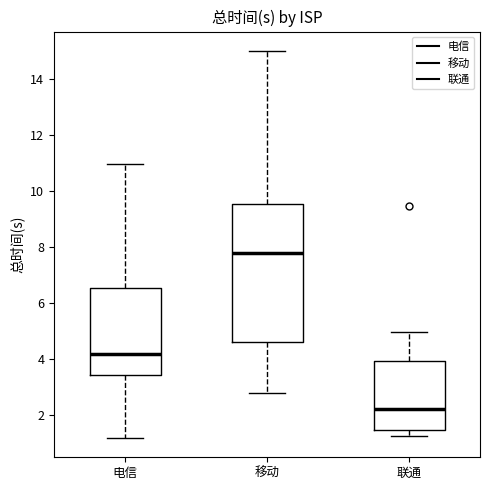

Where does the upper whisker of the box for 移动 end on the y-axis? The values are not printed on the chart, so give them approximately, as read against the axis.

15.0